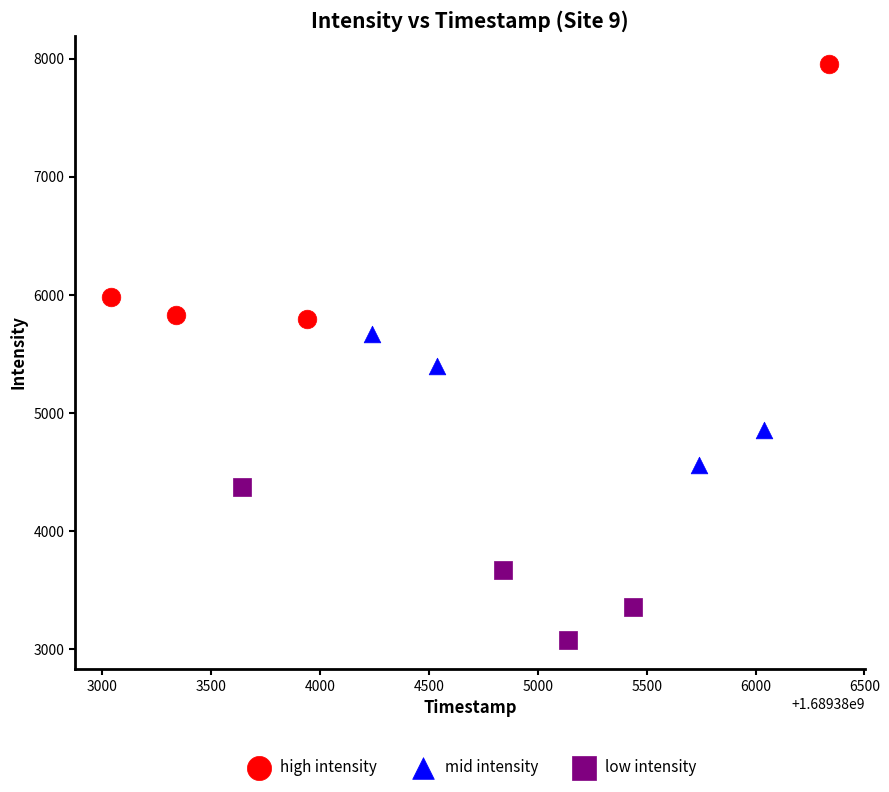

What are all the series names shown in the legend?

high intensity, mid intensity, low intensity